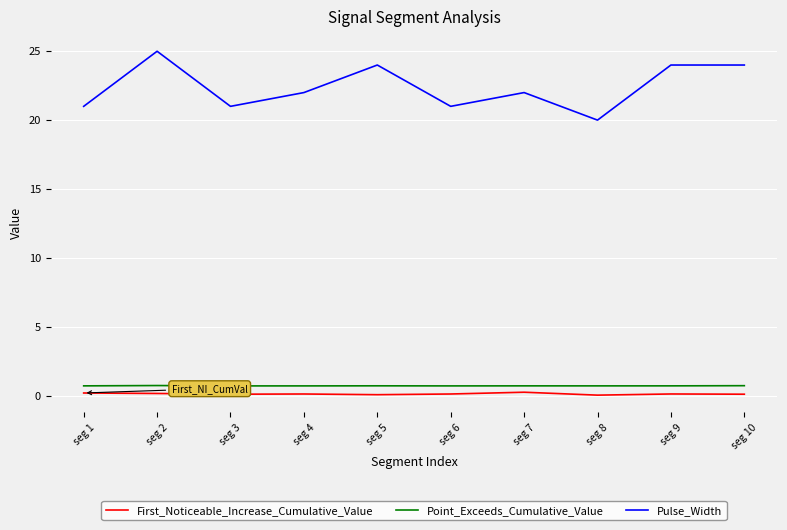

At which label does Pulse_Width reach its peak?

seg 2